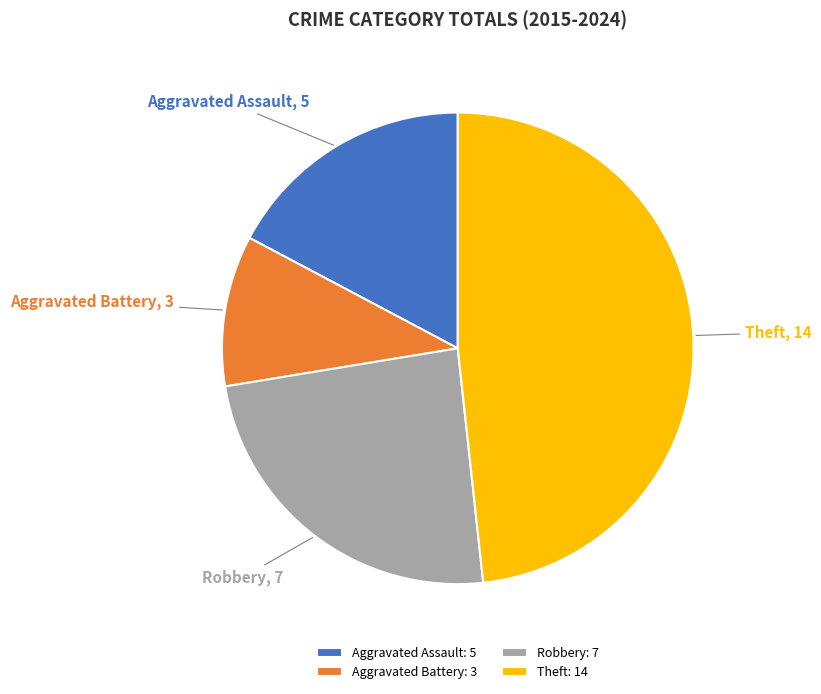

What is the ratio of the value at Aggravated Battery to the value at Robbery?

0.4